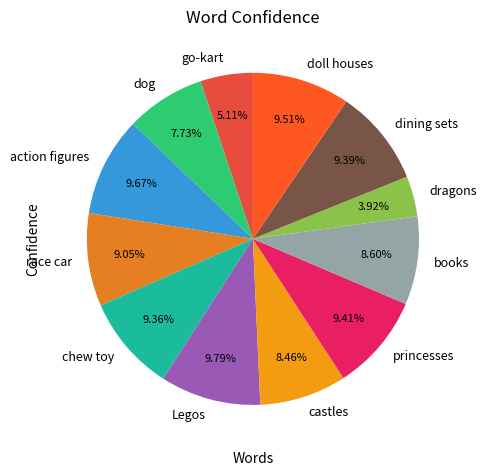

What portion of the pie excludes Legos?

90.2%